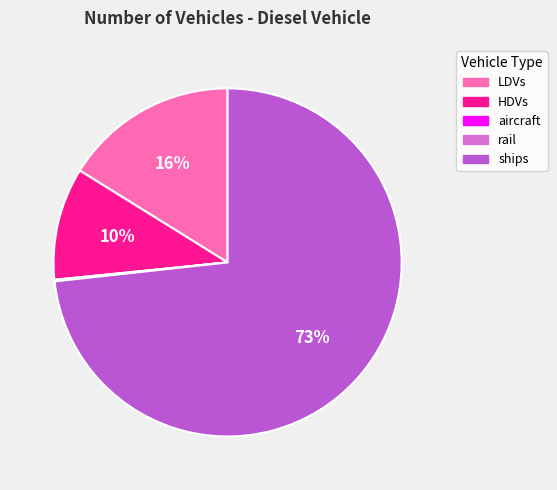

Is it true that ships is 73% of the pie?

True